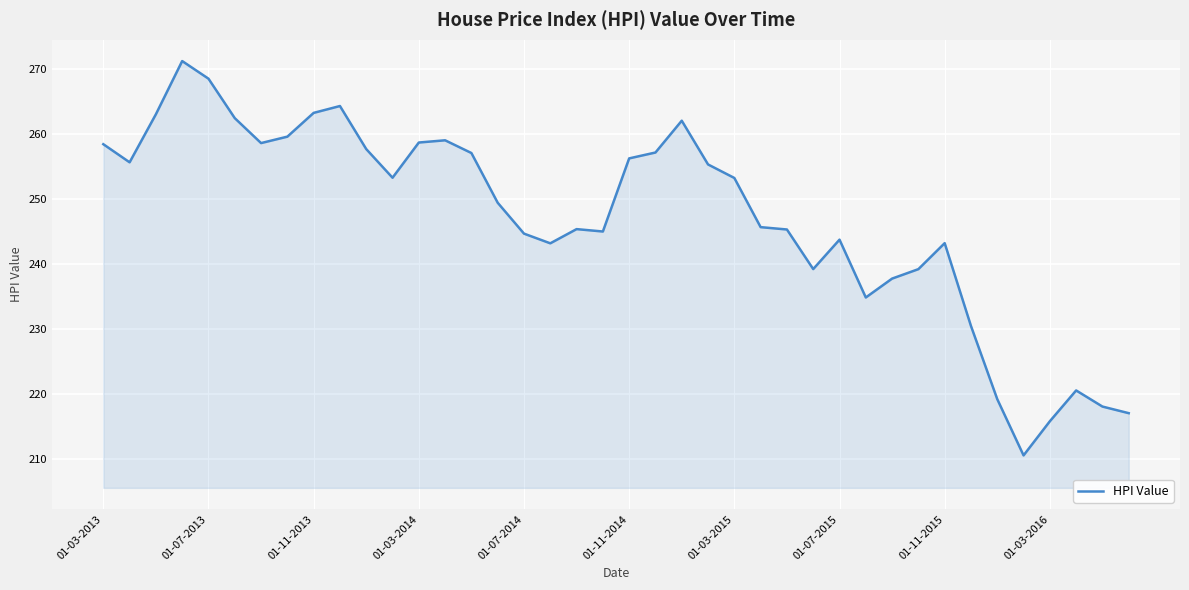

What is the difference between the maximum and minimum values?

60.7